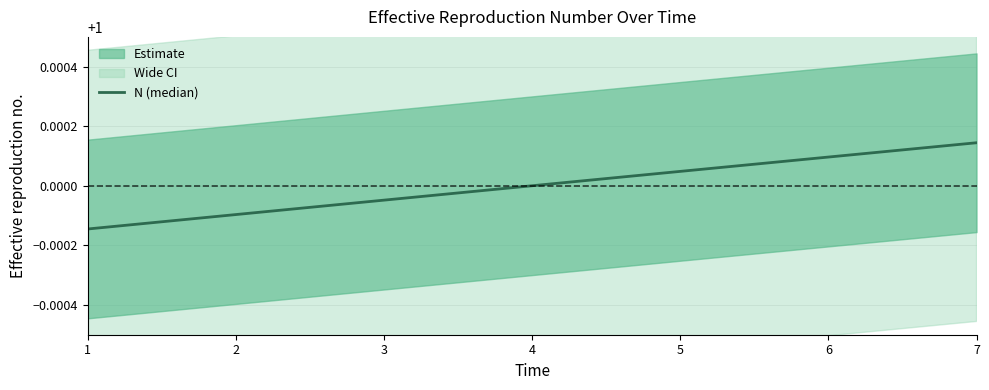

What is the sum of the values at 3 and 5?

2.0